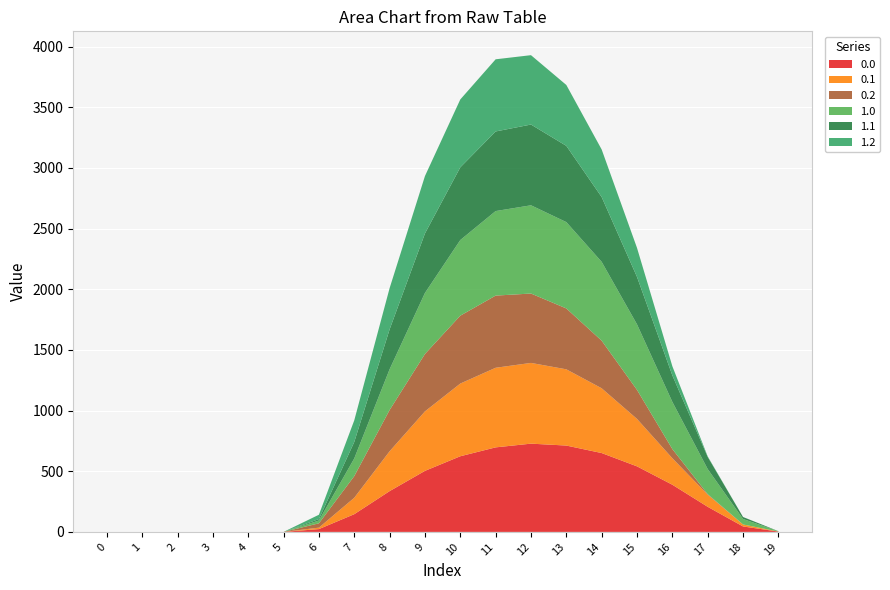

Reading left to right, extract all data points from this chart.

0.0: 0=0.0	1=0.0	2=0.0	3=0.0	4=0.0	5=0.0	6=23.2	7=146.0	8=336.1	9=503.1	10=623.6	11=696.8	12=727.5	13=711.8	14=650.0	15=540.3	16=388.8	17=206.8	18=44.9	19=2.7
0.1: 0=0.0	1=0.0	2=0.0	3=0.0	4=0.0	5=0.0	6=12.0	7=135.5	8=328.7	9=490.4	10=599.4	11=656.3	12=665.6	13=628.6	14=534.0	15=391.1	16=218.5	17=100.3	18=16.4	19=0.4
0.2: 0=0.0	1=0.0	2=0.0	3=0.0	4=0.0	5=0.0	6=35.6	7=178.4	8=339.9	9=473.2	10=559.6	11=594.9	12=571.9	13=501.8	14=392.1	15=239.2	16=75.5	17=4.1	18=0.2	19=0.0
1.0: 0=0.0	1=0.0	2=0.0	3=0.0	4=0.0	5=0.0	6=23.2	7=146.0	8=336.1	9=503.1	10=623.6	11=696.8	12=727.5	13=711.8	14=650.0	15=540.3	16=388.8	17=206.8	18=44.9	19=2.7
1.1: 0=0.0	1=0.0	2=0.0	3=0.0	4=0.0	5=0.0	6=12.0	7=135.5	8=328.7	9=490.4	10=599.4	11=656.3	12=665.6	13=628.6	14=534.0	15=391.1	16=218.5	17=100.3	18=16.4	19=0.4
1.2: 0=0.0	1=0.0	2=0.0	3=0.0	4=0.0	5=0.0	6=35.6	7=178.4	8=339.9	9=473.2	10=559.6	11=594.9	12=571.9	13=501.8	14=392.1	15=239.2	16=75.5	17=4.1	18=0.2	19=0.0